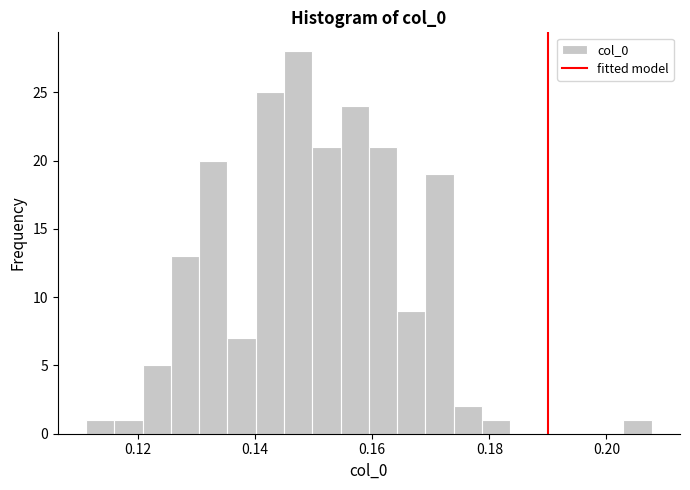

Read against the x-axis, roughly where is the centre of the tallest bar?

0.148